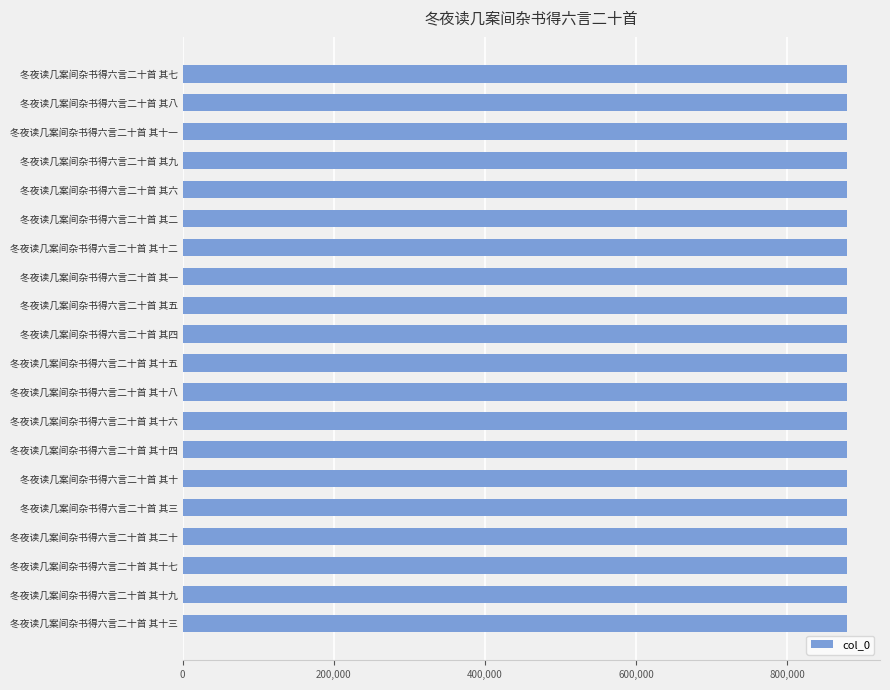

What is the greatest value displayed?

878698